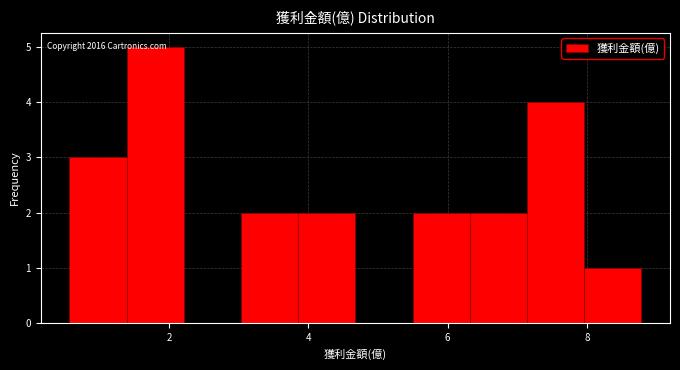

Which range on the x-axis has the tallest bar?

1.4 to 2.2